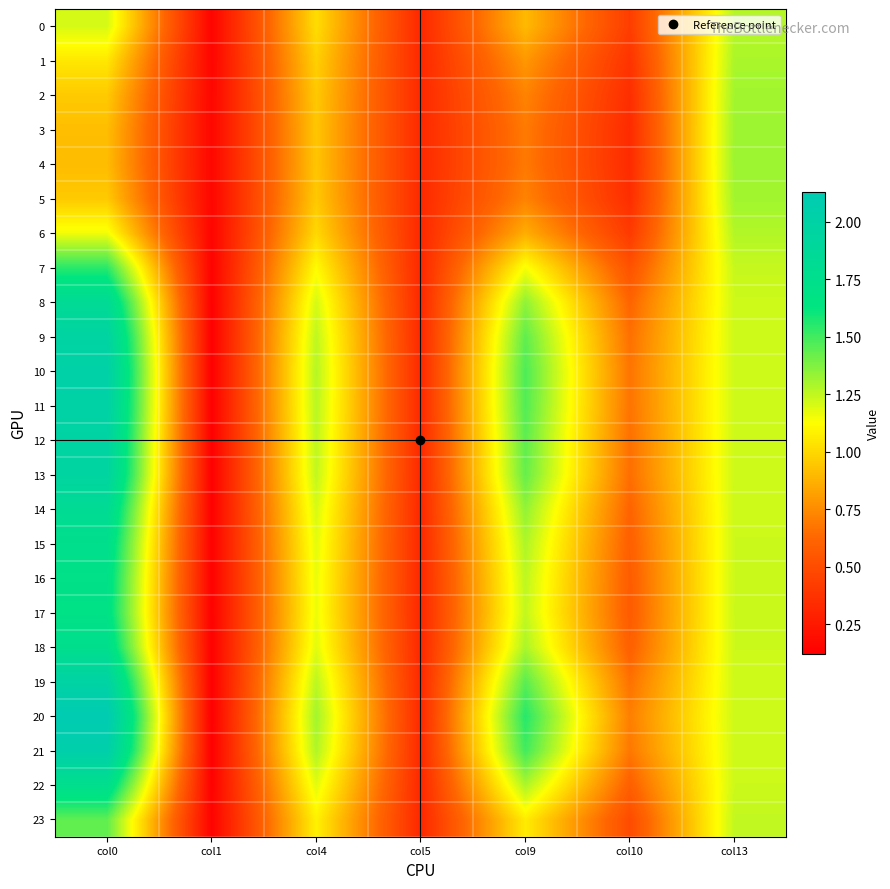

Between col9 and col13, which series saw the biggest shift?

4